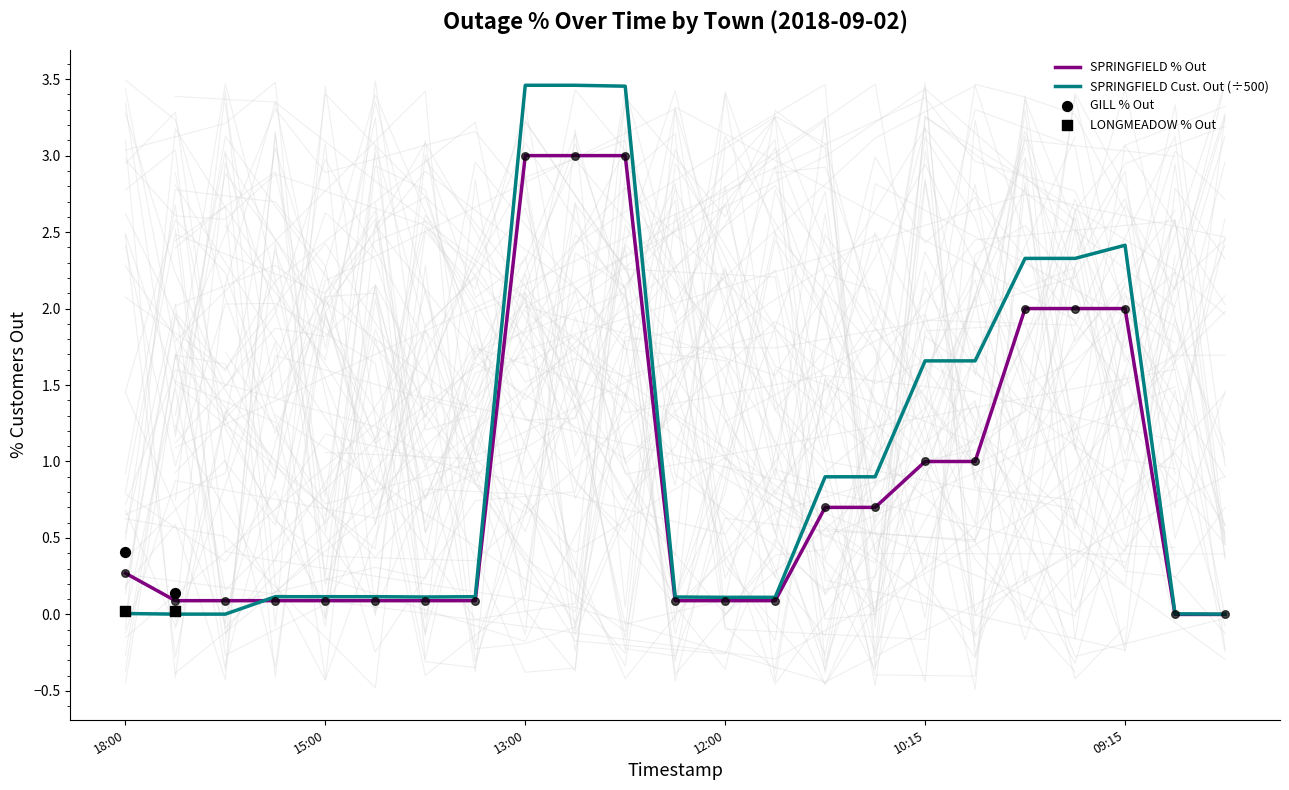

What is the maximum value for SPRINGFIELD % Out?

3.0